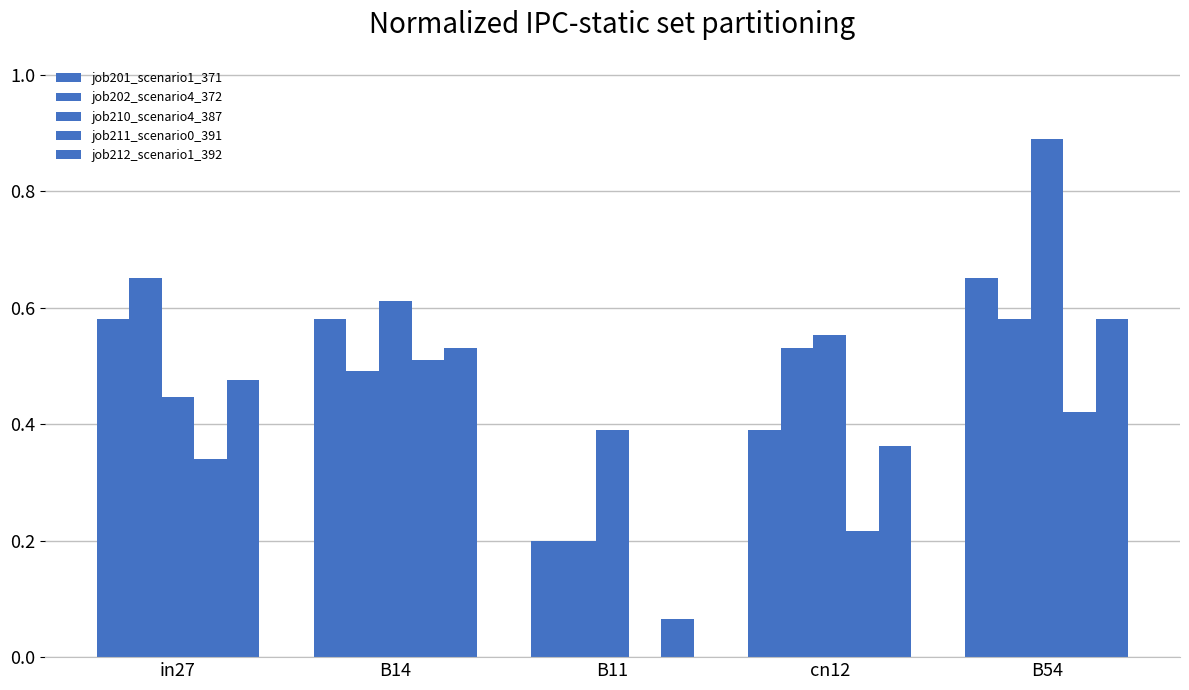

Reading right to left, list all the values displayed in this chart.

job201_scenario1_371: 0.7	0.4	0.2	0.6	0.6
job202_scenario4_372: 0.6	0.5	0.2	0.5	0.7
job210_scenario4_387: 0.9	0.6	0.4	0.6	0.4
job211_scenario0_391: 0.4	0.2	0.0	0.5	0.3
job212_scenario1_392: 0.6	0.4	0.1	0.5	0.5